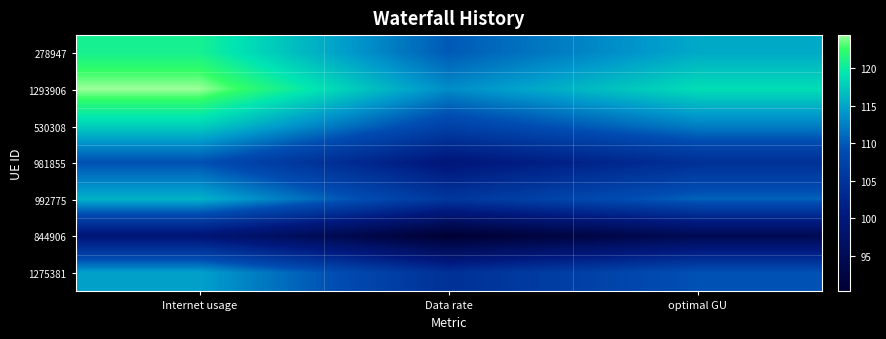

Between Data rate and optimal GU, which is larger?

optimal GU